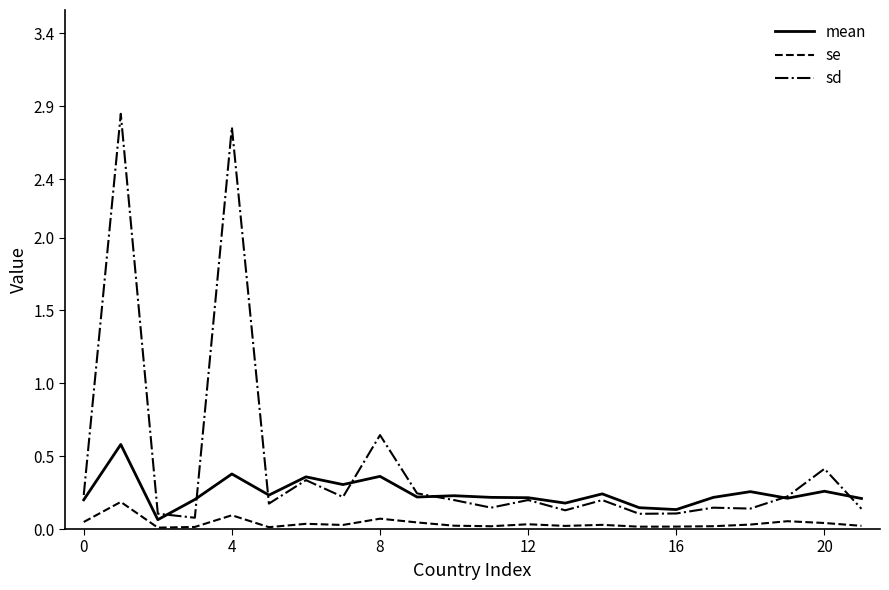

Does the chart have visible grid lines?

No